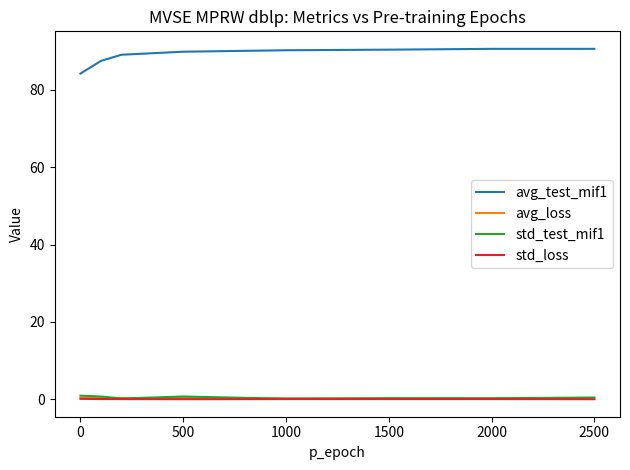

What is the sum of all std_test_mif1 values?

3.6